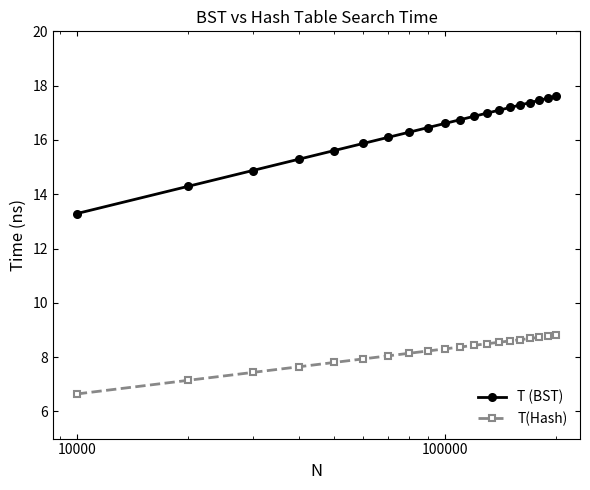

What are all the series names shown in the legend?

T (BST), T(Hash)